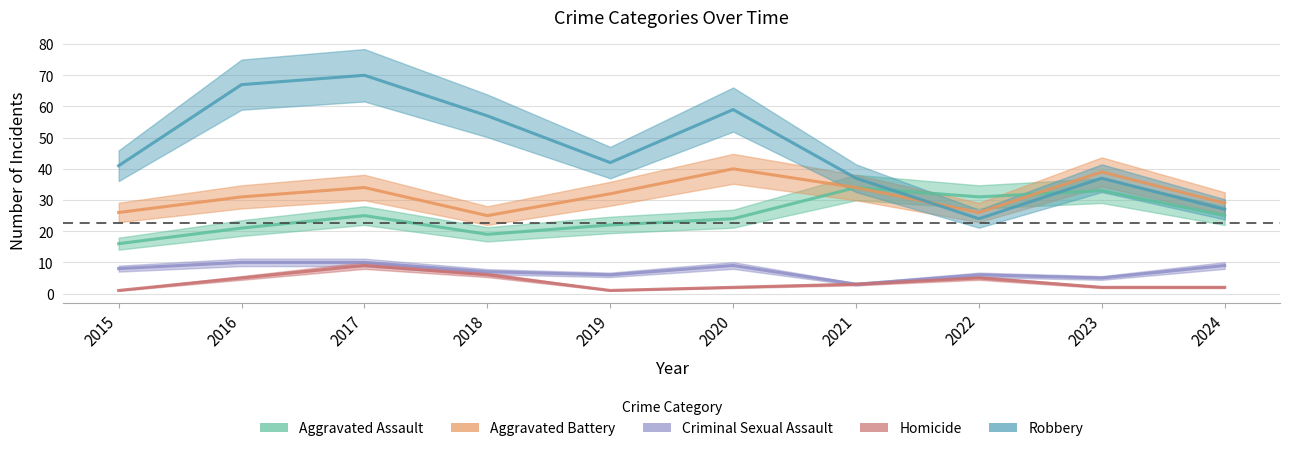

What is the total value across all series at 2022?

92